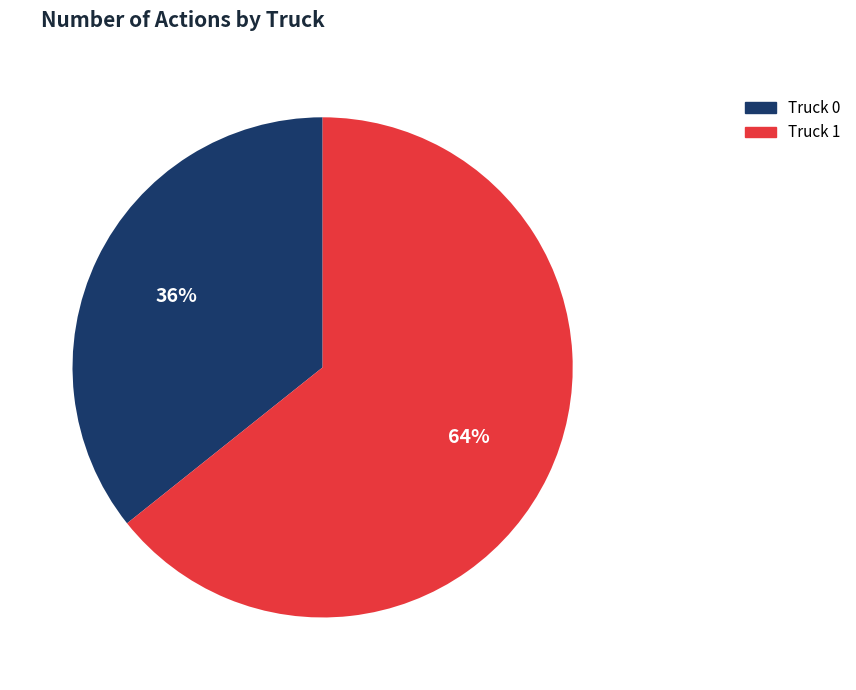

Is there a majority slice in this chart?

Yes